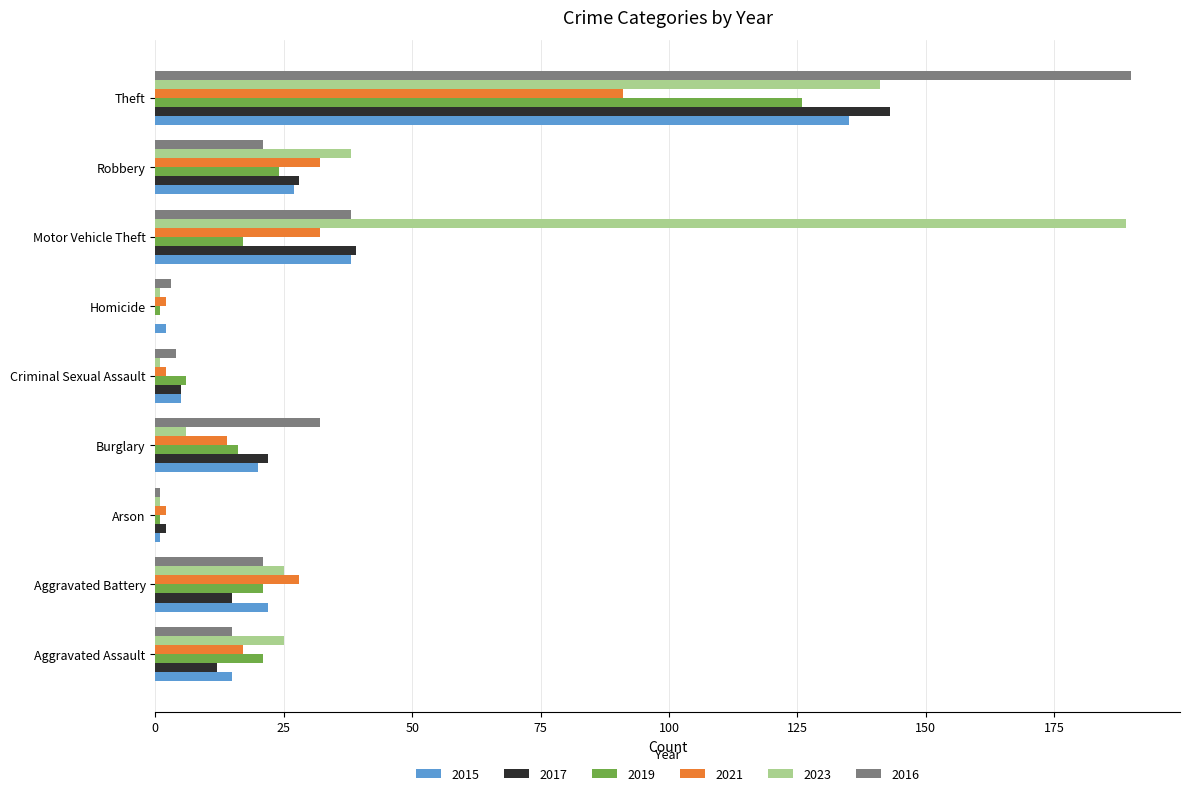

Is the value of 2019 at Motor Vehicle Theft greater than the value of 2015 at Arson?

Yes